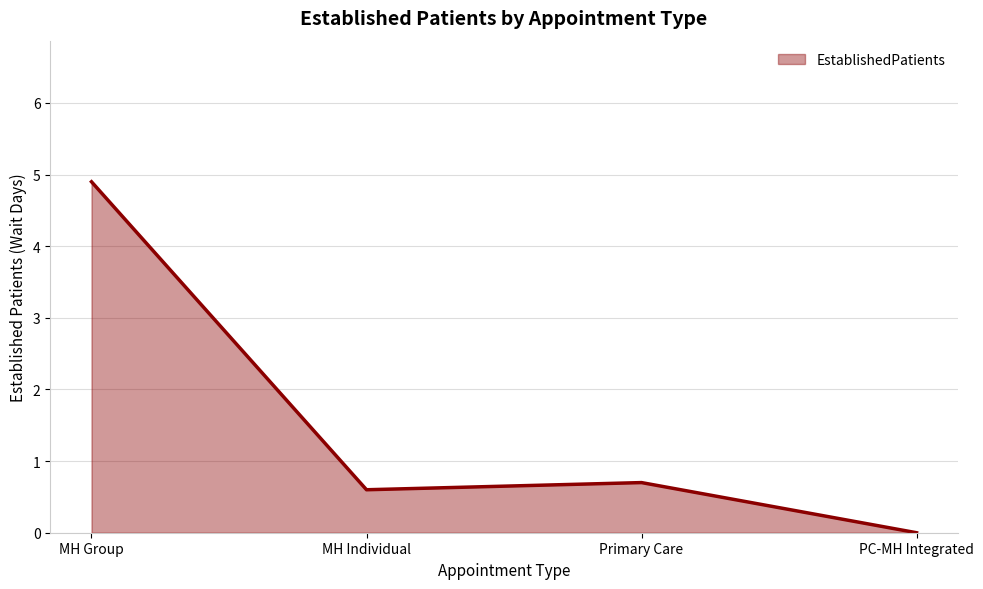

What position from the left is MH Individual?

2